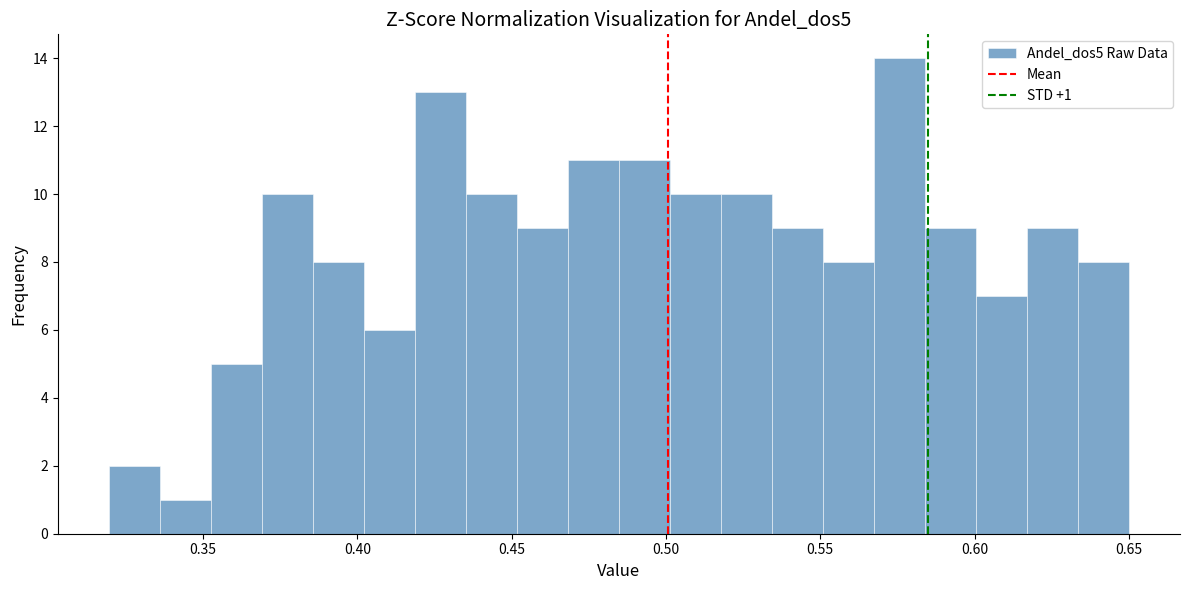

Around what value on the x-axis is the tallest bar? Give the approximate position of its centre, as read against the axis.

0.575